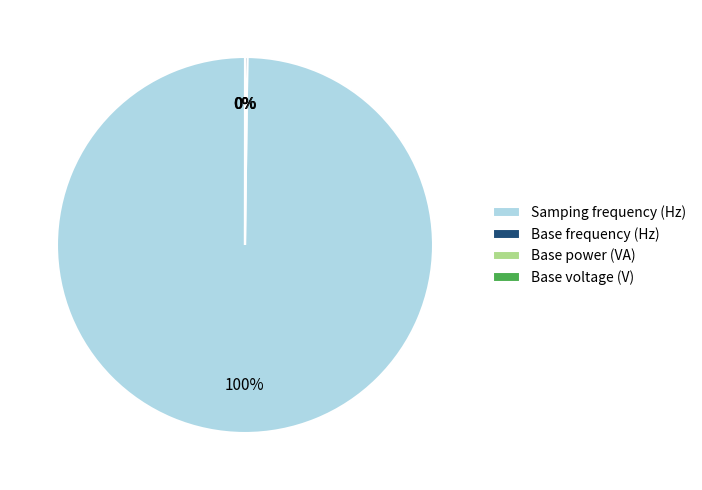

To the nearest percent, what portion does Samping frequency (Hz) represent?

100%